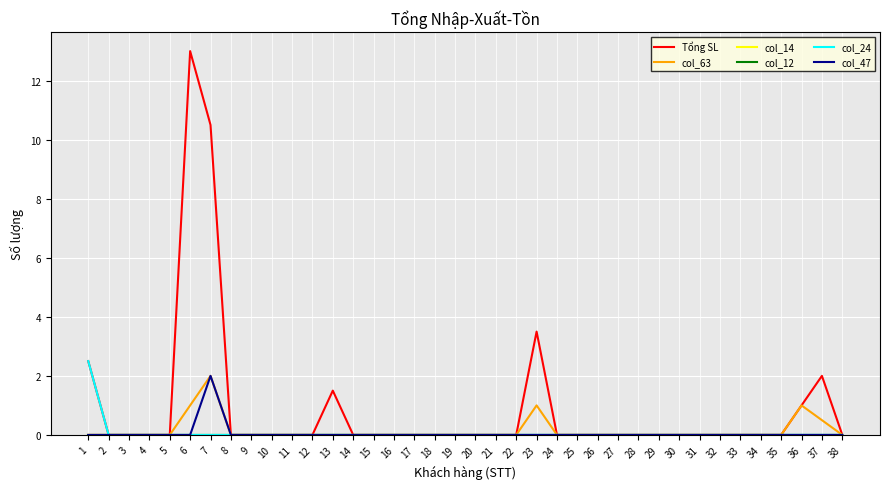

What is the sum of all col_63 values?

5.5